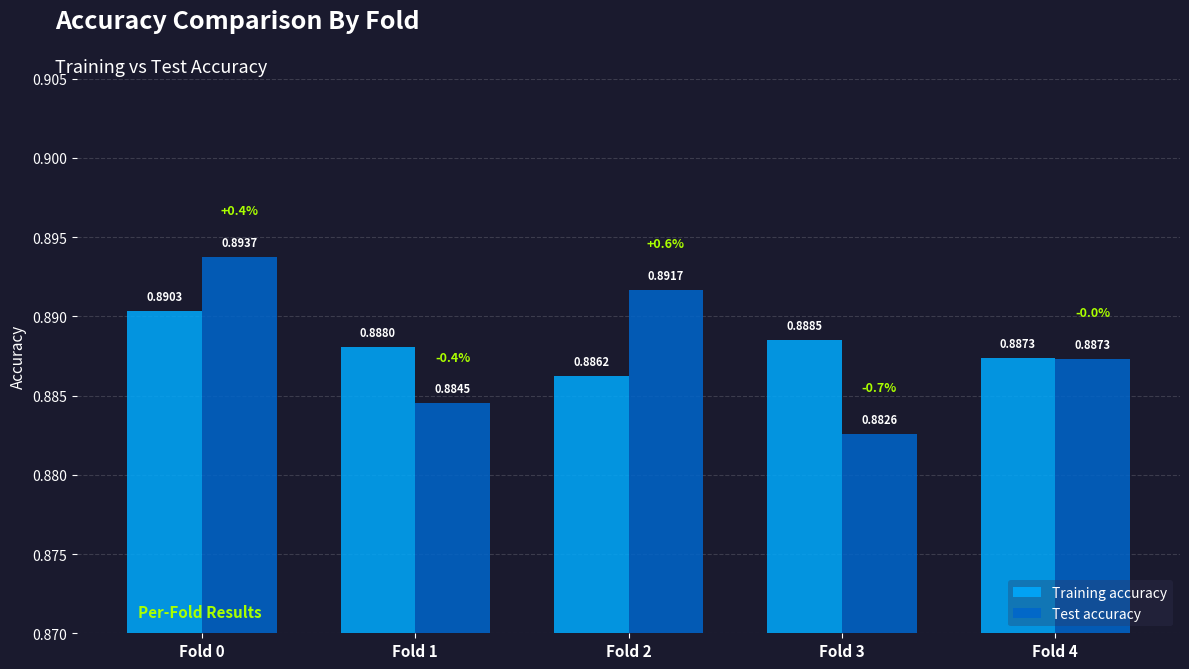

Which category has the lowest value across all series?

Fold 3